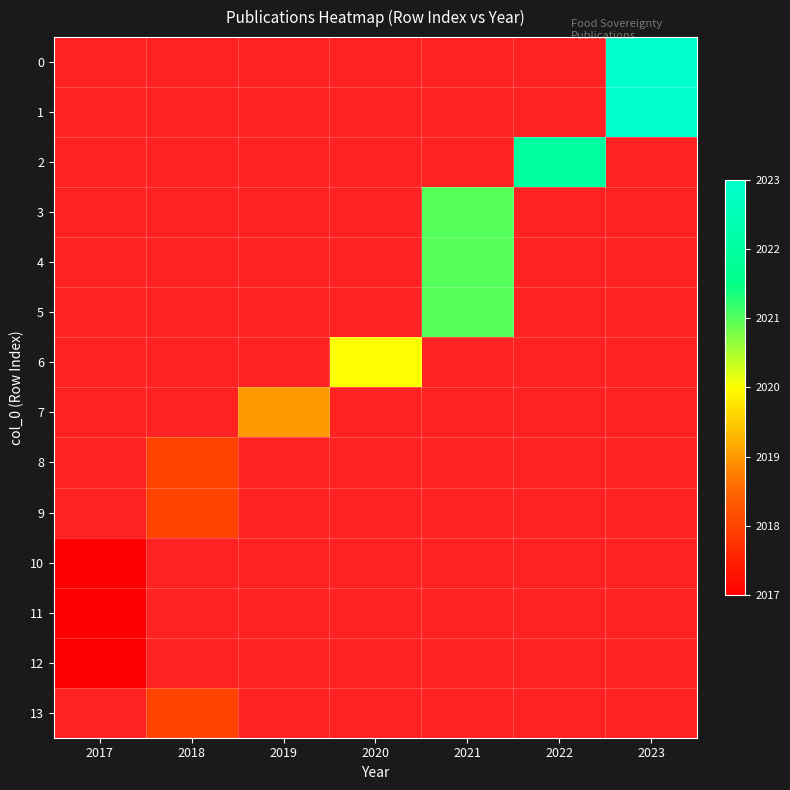

Which category has the highest value across all series?

2023